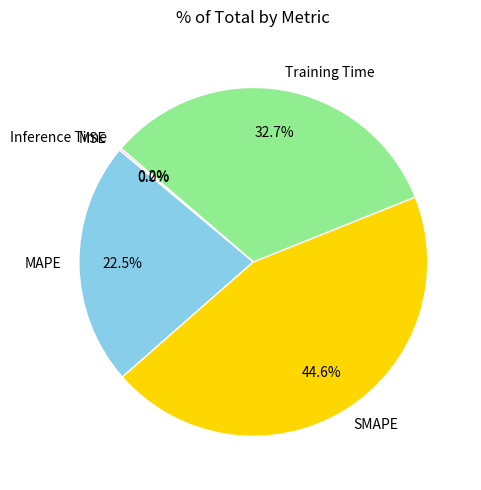

What portion of the pie excludes MAPE?

77.5%